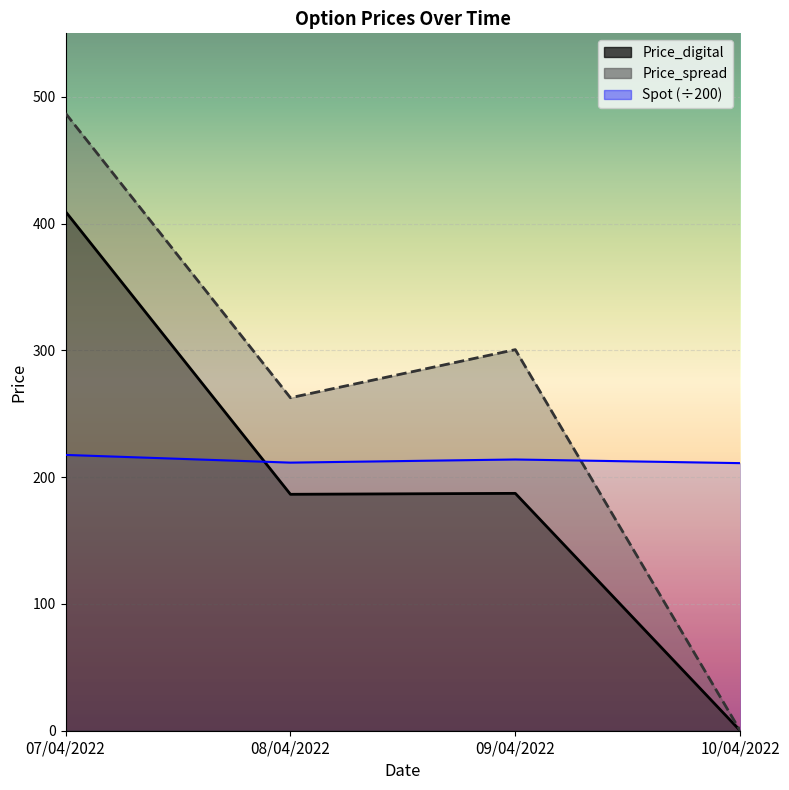

True or false: Price_digital has more than 2 interior local peaks.

False